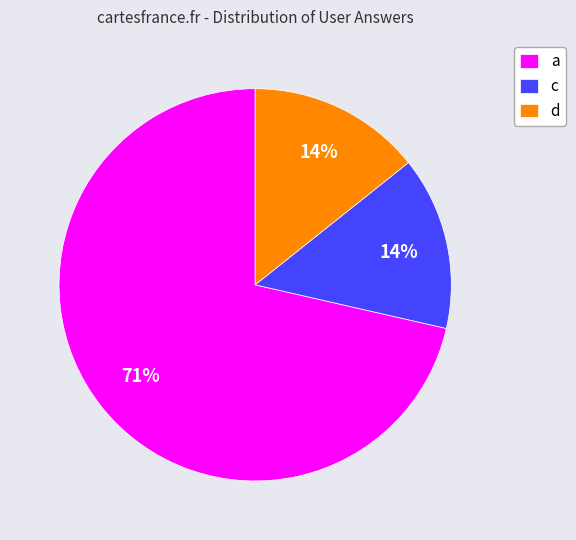

What percentage is the d slice, to the nearest percent?

14%